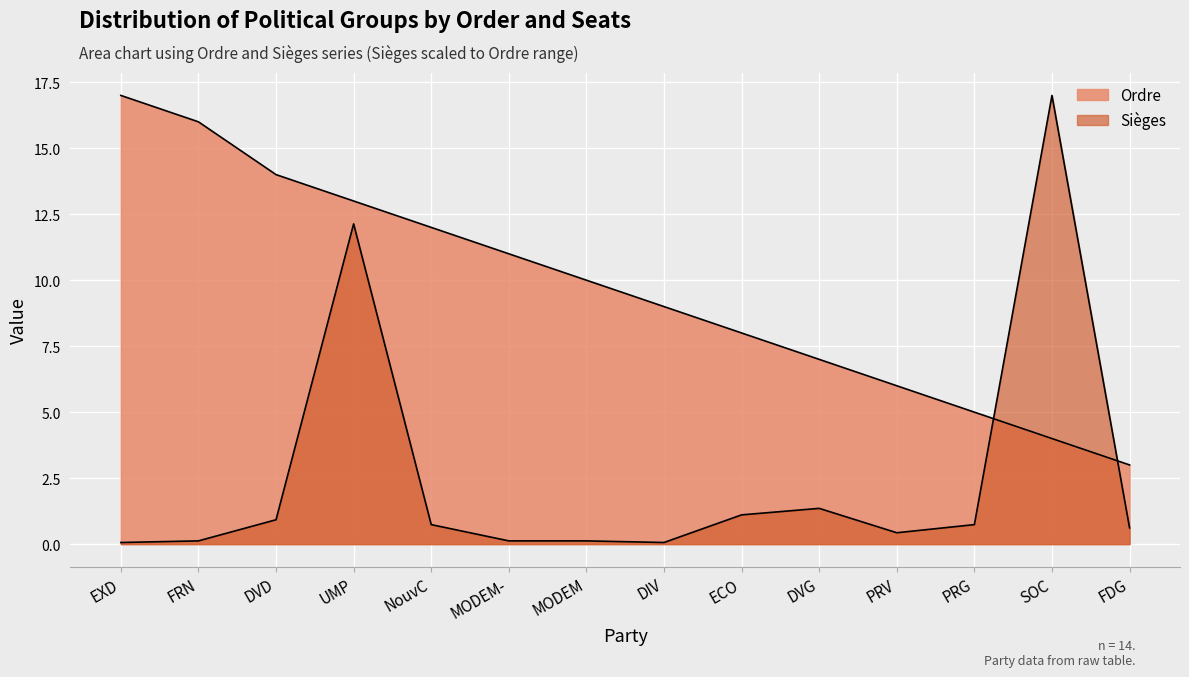

What is the difference between the maximum and minimum values in the Ordre series?

14.0